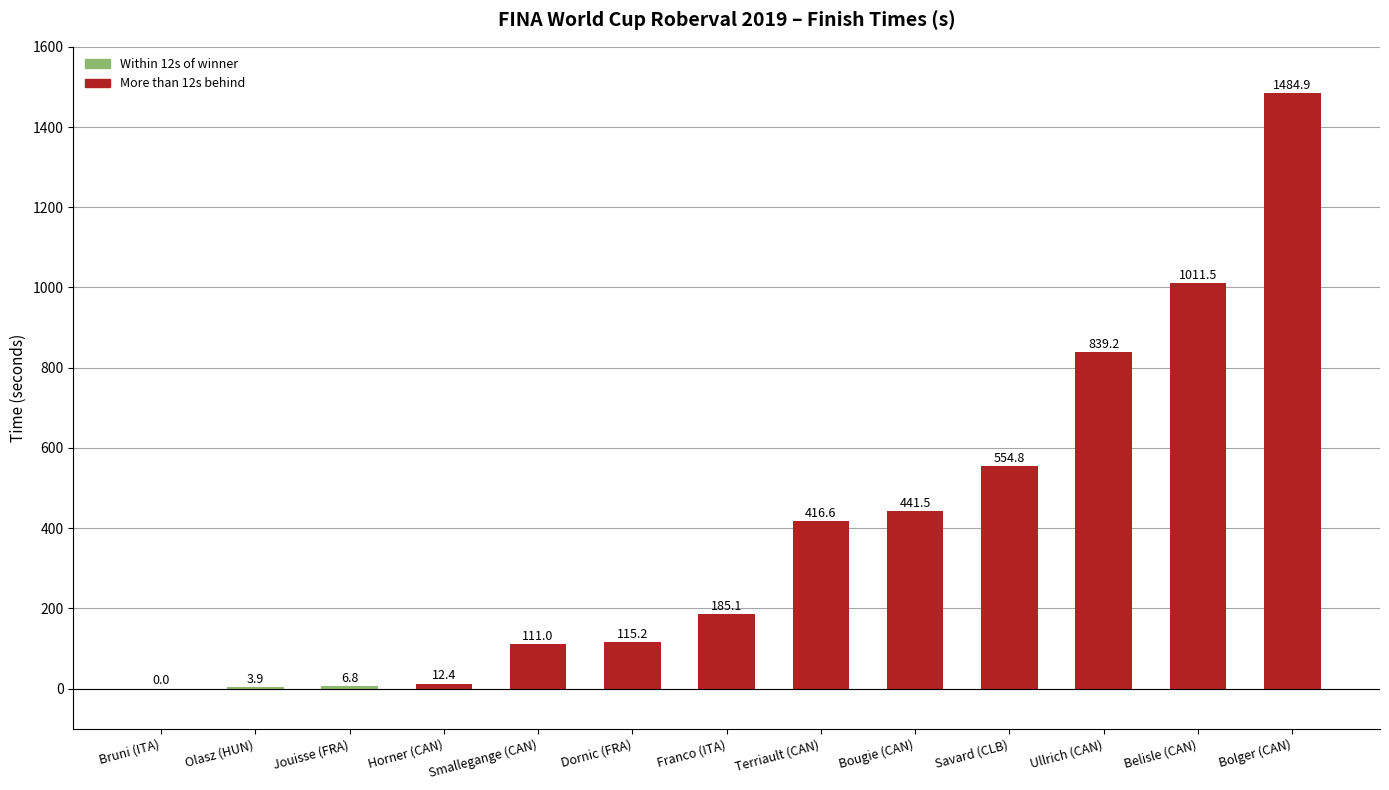

Are the bars horizontal?

No